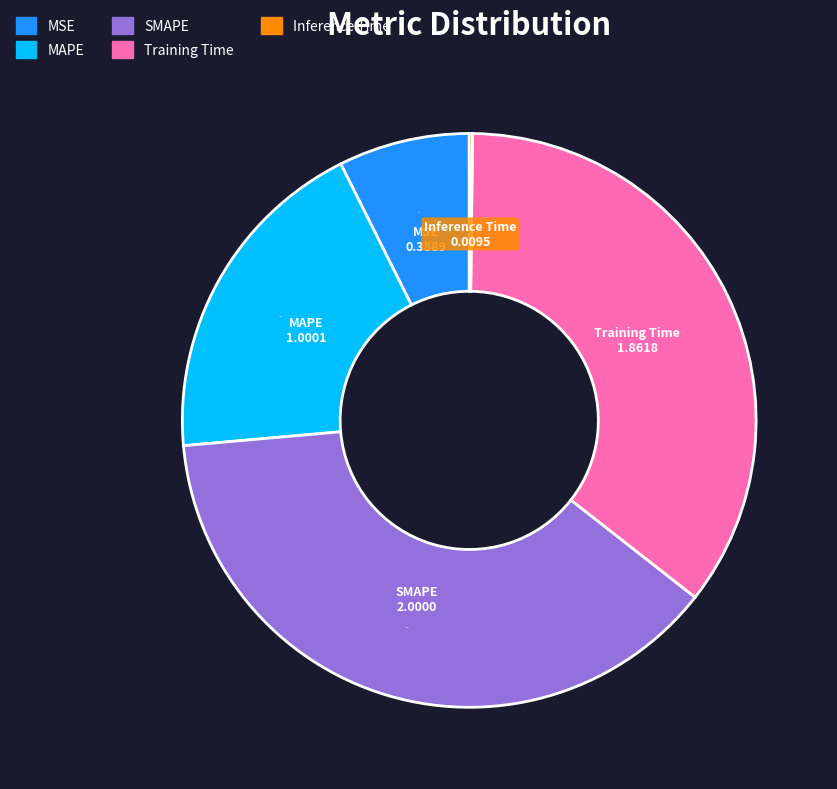

True or false: MSE accounts for 14% of the total.

False